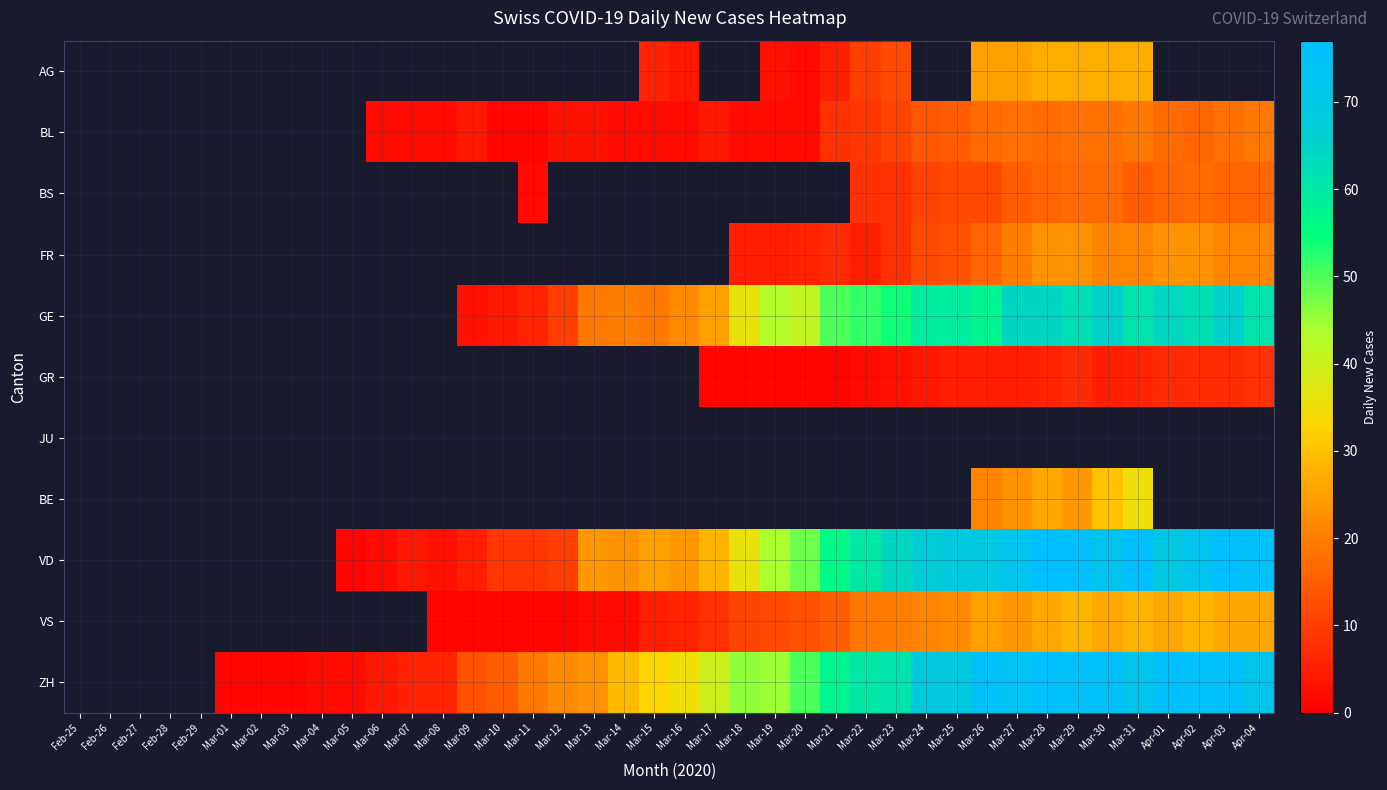

The value of GR at Mar-19 is 1.0. True or false?

True